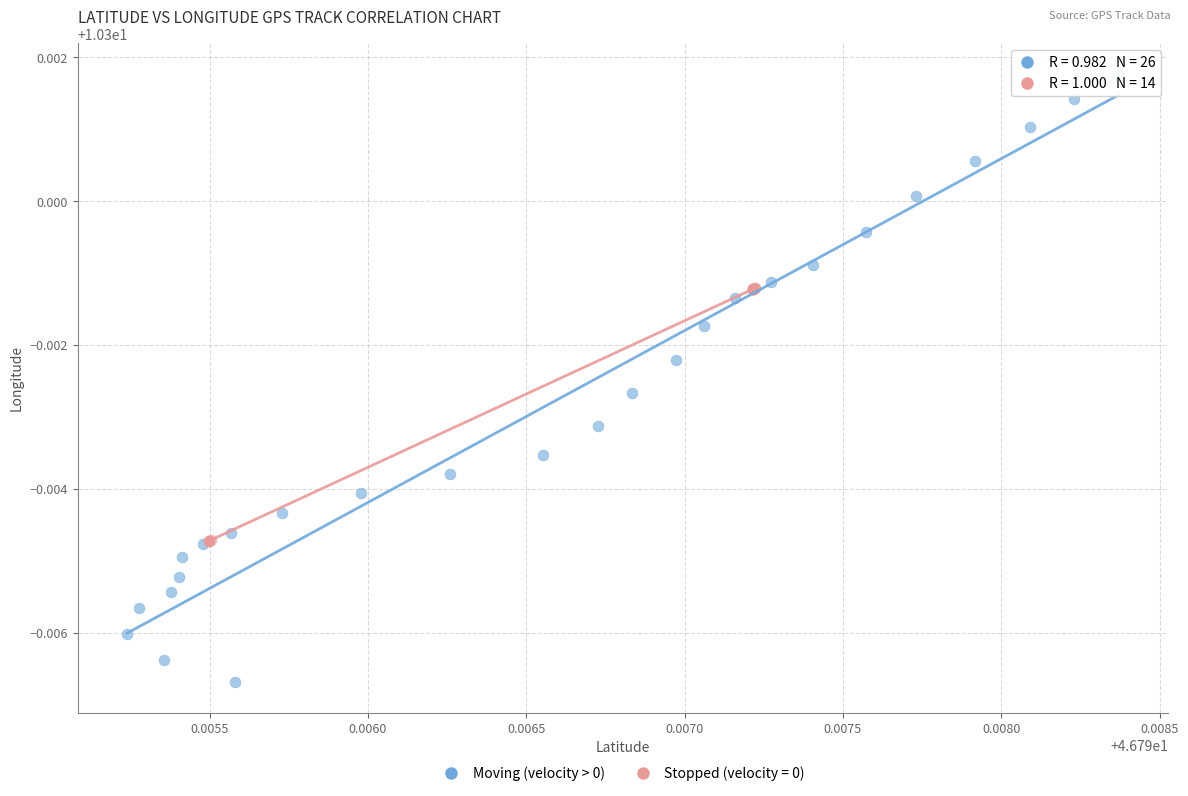

Which series contains the highest Y value?

Moving (velocity > 0)